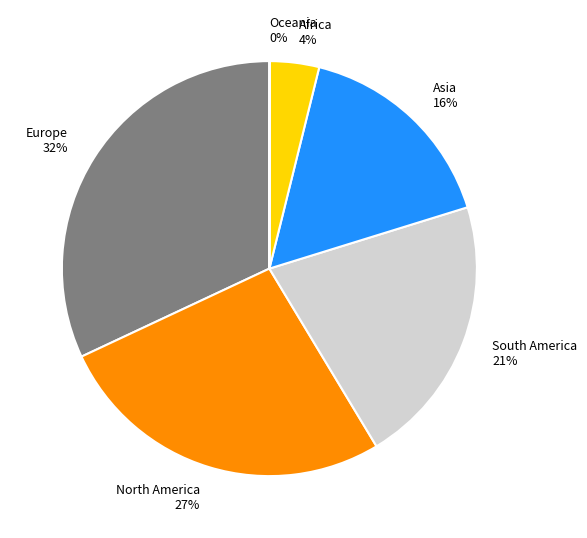

To the nearest percent, what portion does North America represent?

27%